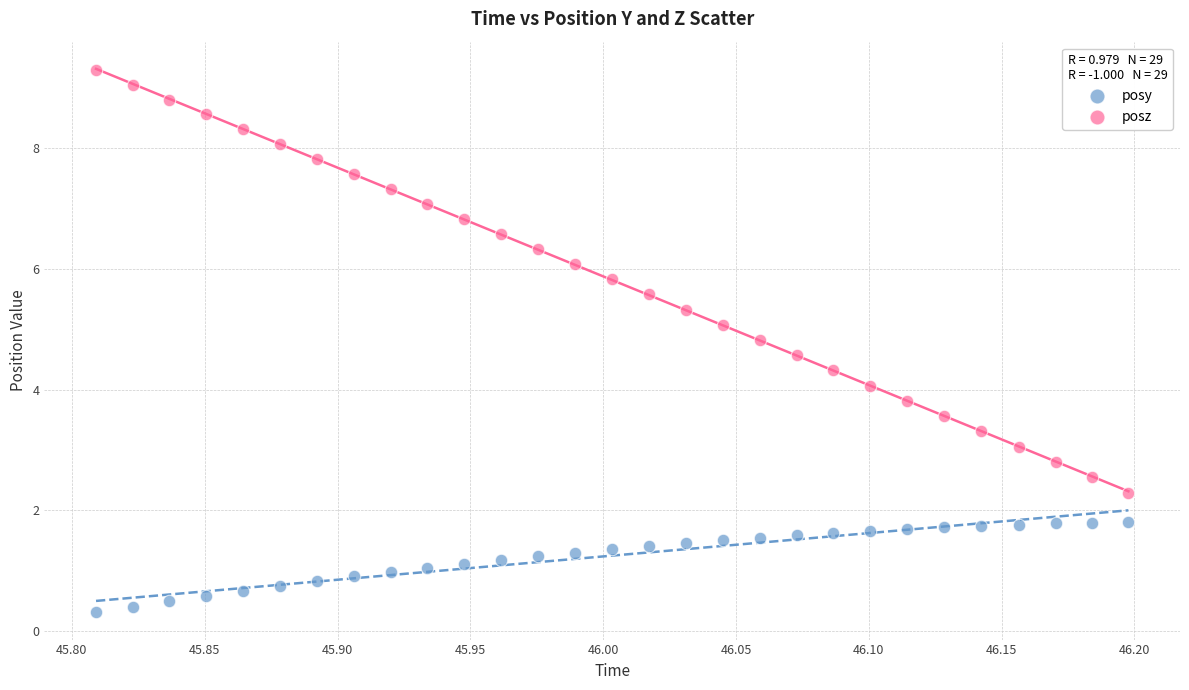

Which series reaches the minimum Y coordinate?

posy